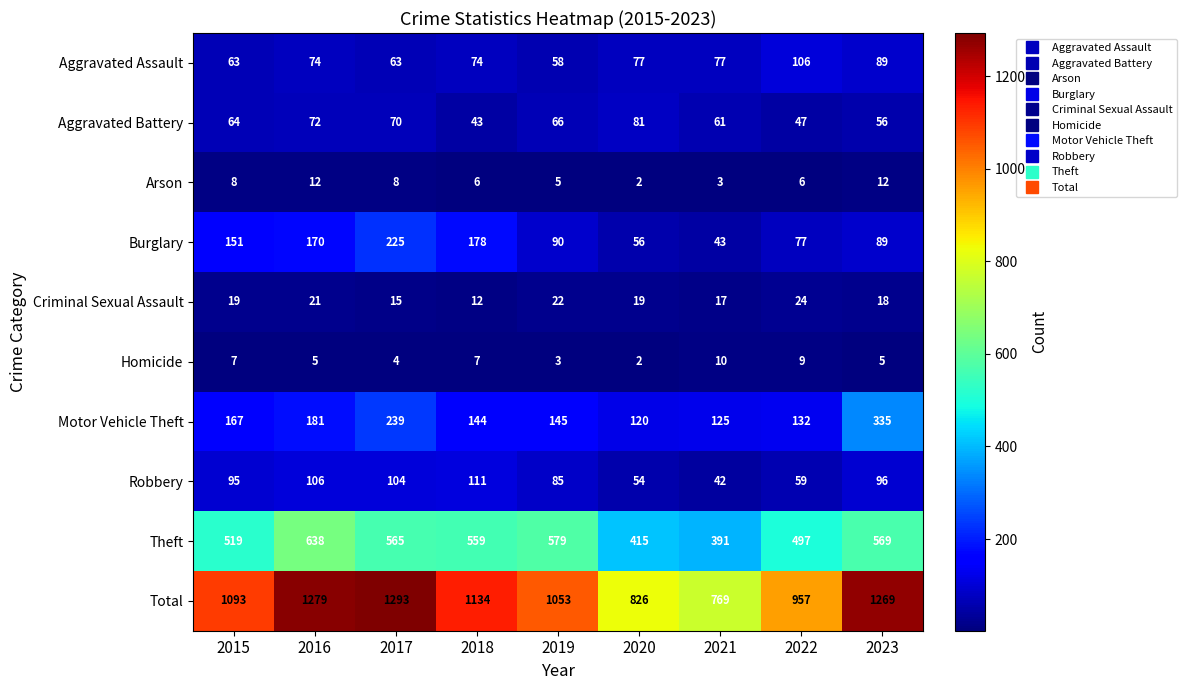

At how many categories does at least one series exceed 180?

9